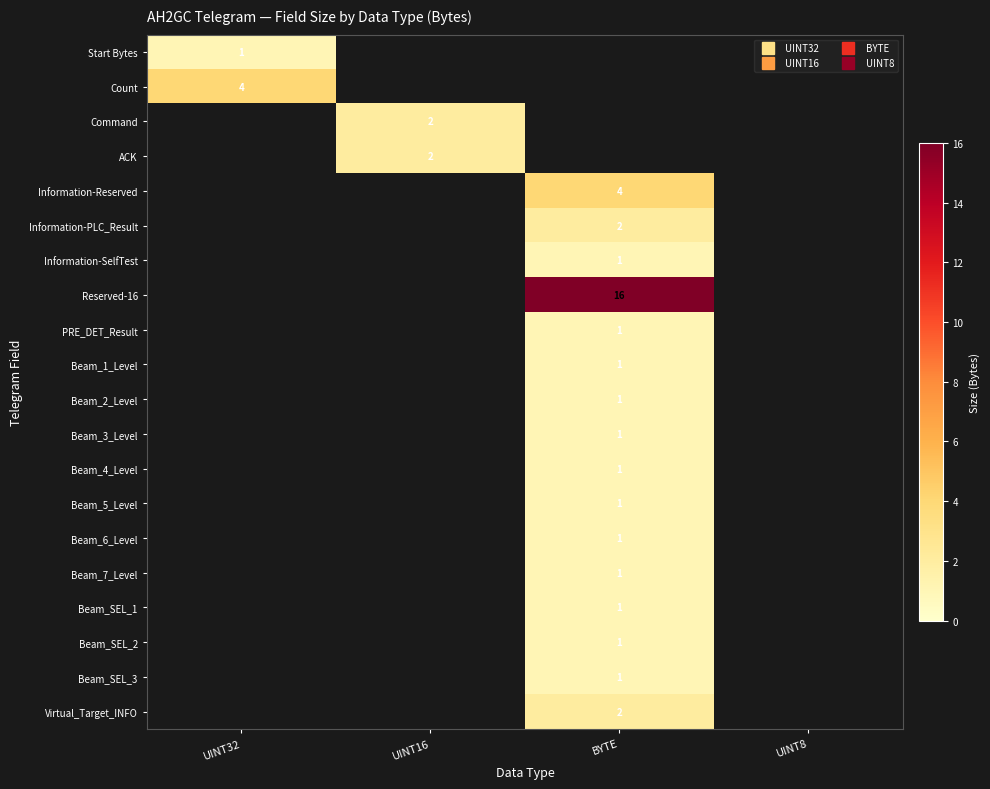

Which series has the largest total across all categories?

Reserved-16